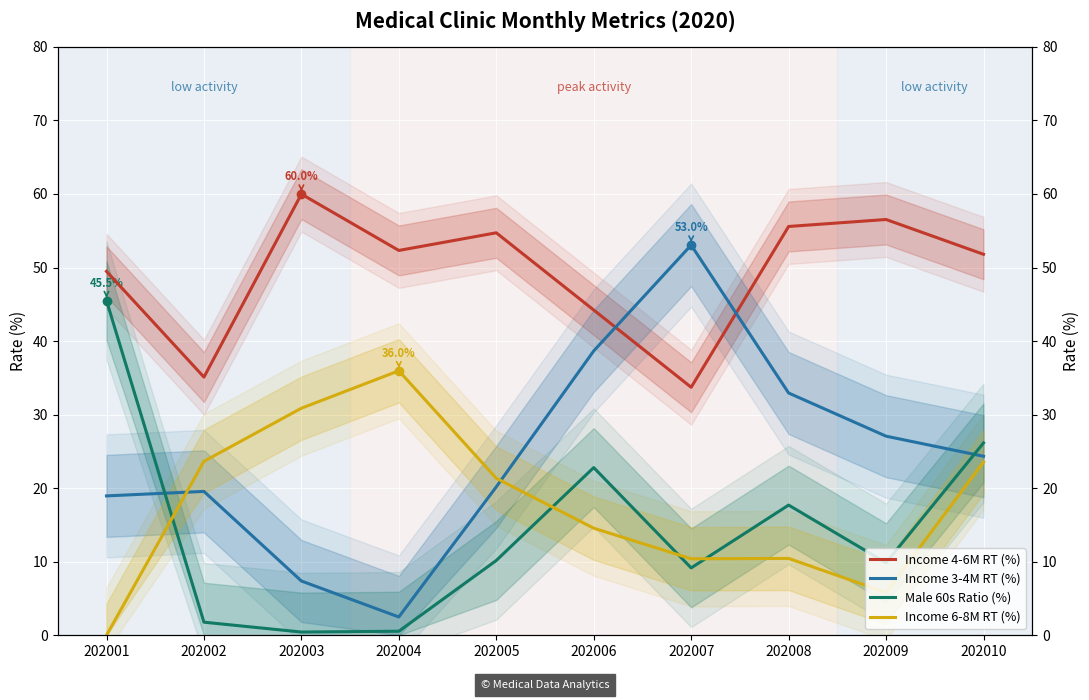

How many intersections are there between Male 60s Ratio (%) and Income 6-8M RT (%)?

4